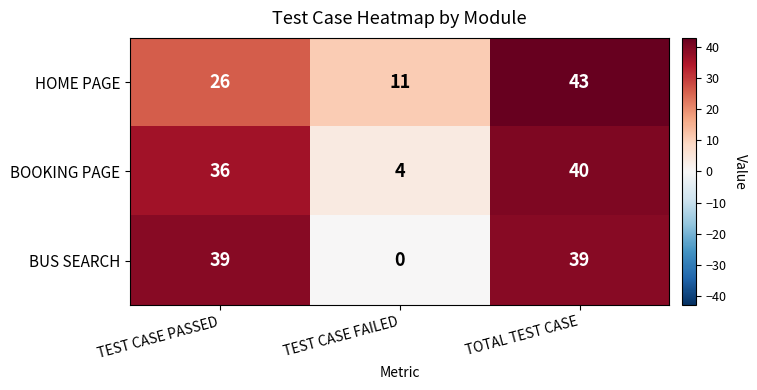

List the series in order of their peak value, lowest first.

BUS SEARCH, BOOKING PAGE, HOME PAGE